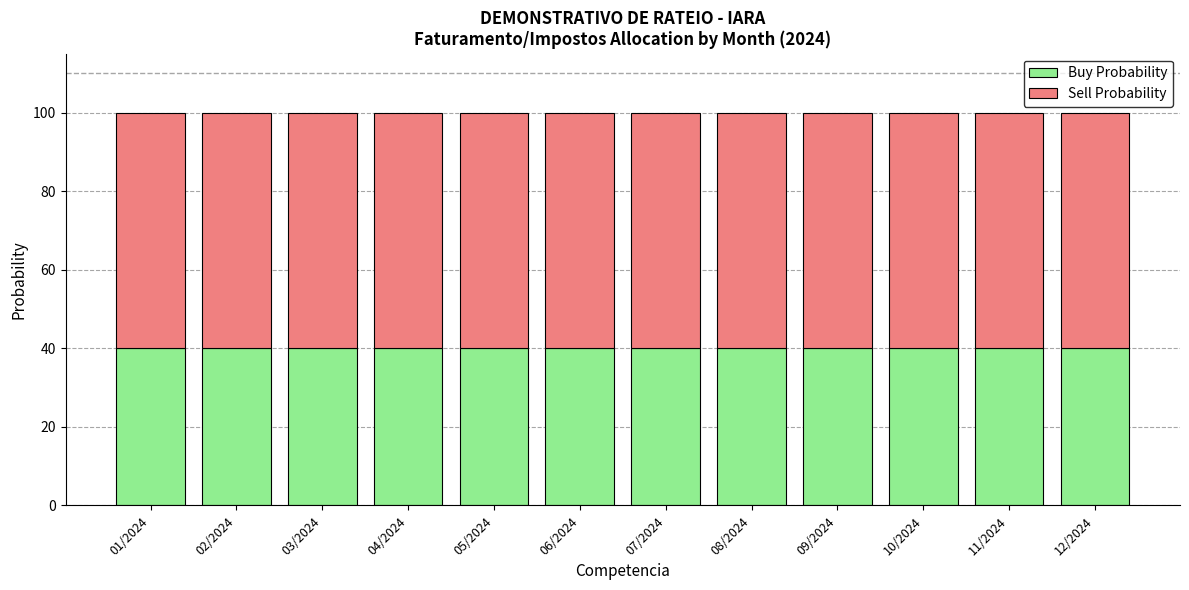

Is it true that Buy Probability equals 40 at 11/2024?

True